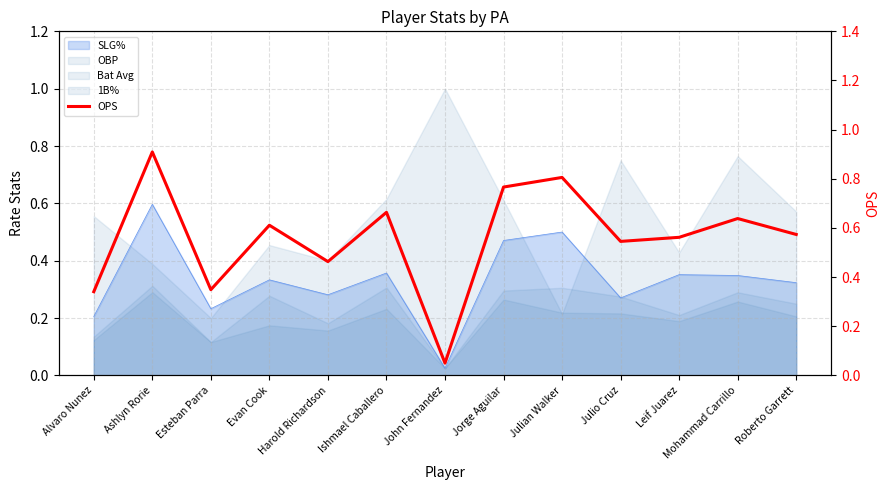

Does the chart display data point markers on the line(s)?

No